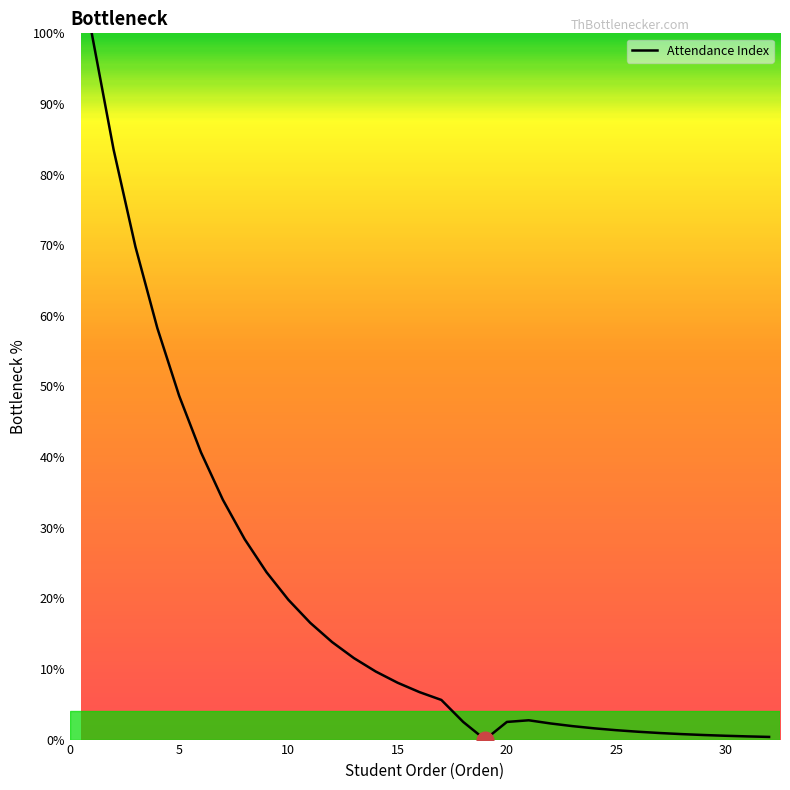

What is the maximum value shown in the chart?

100.0